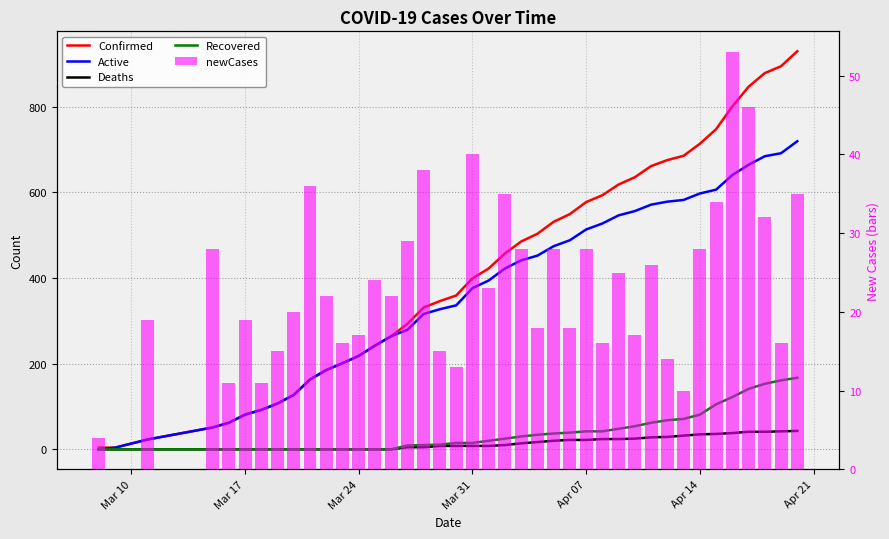

What is the difference between the maximum and minimum values in the Active series?

719